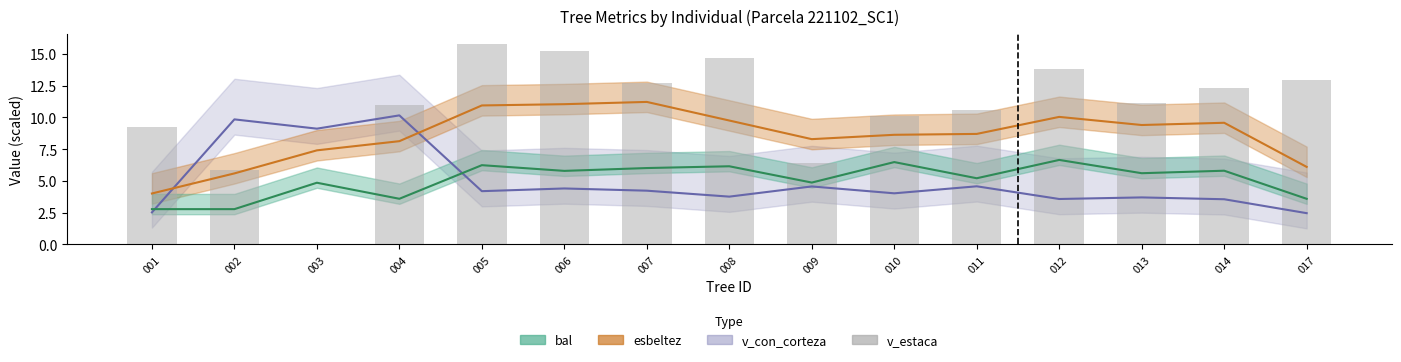

What is the value of the 4th bar from the left?

11.0